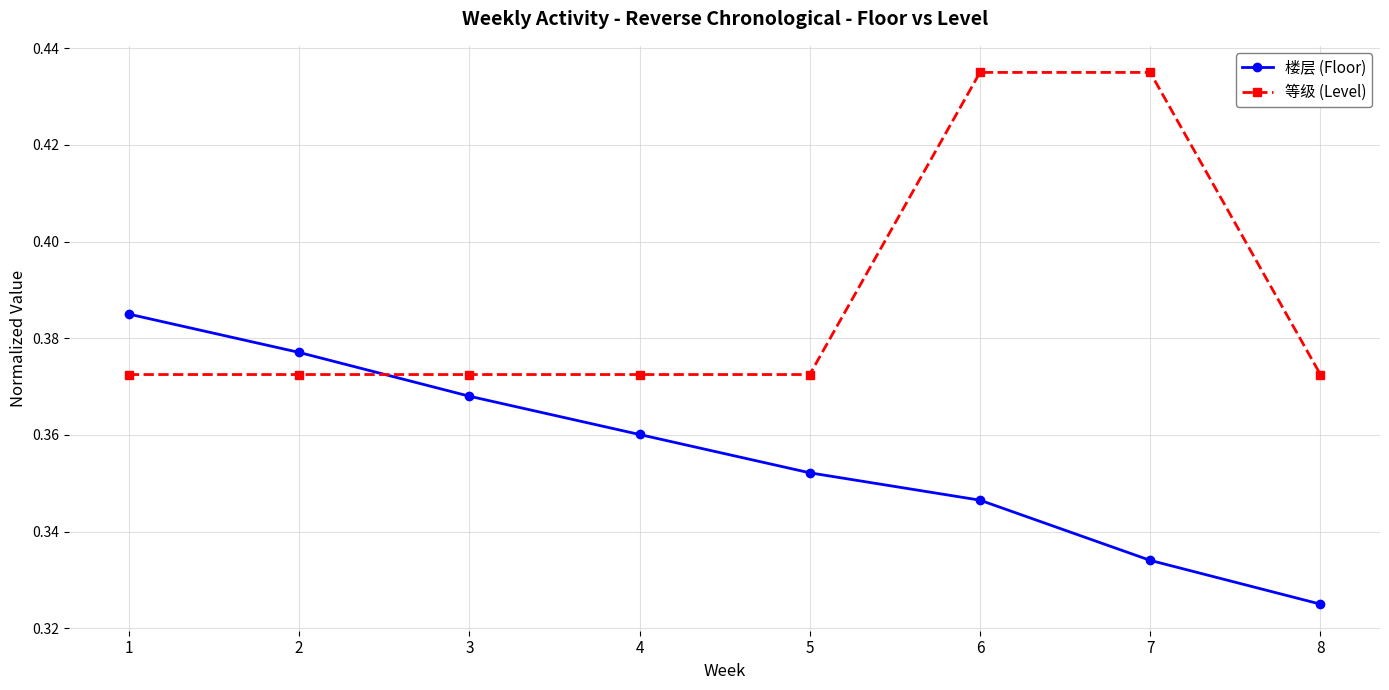

How many 楼层 (Floor) values are between 0 and 1?

8